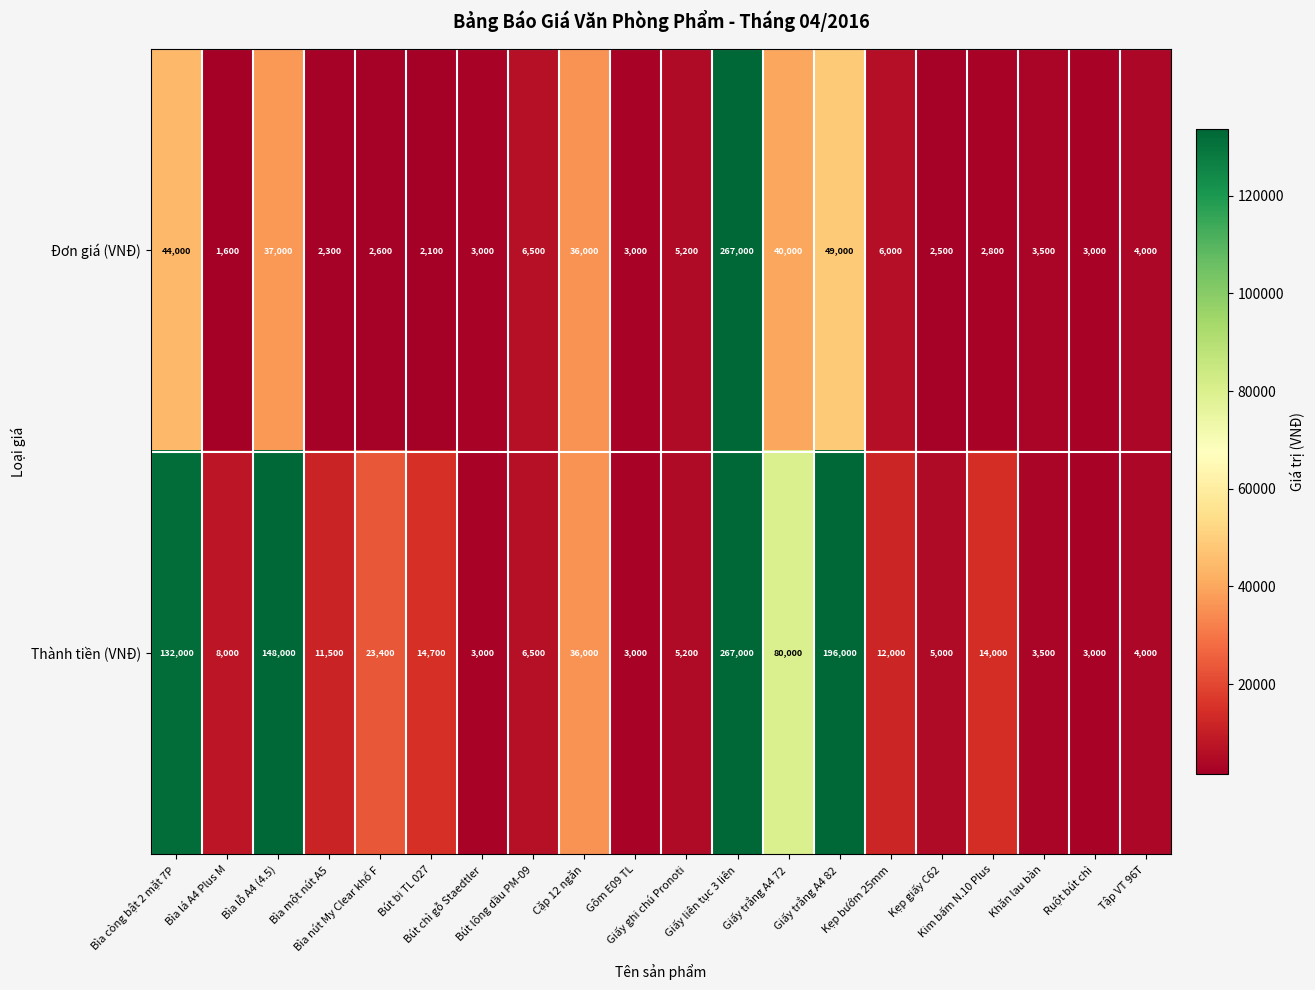

Which label corresponds to the largest value in the chart?

Giấy liên tục 3 liên